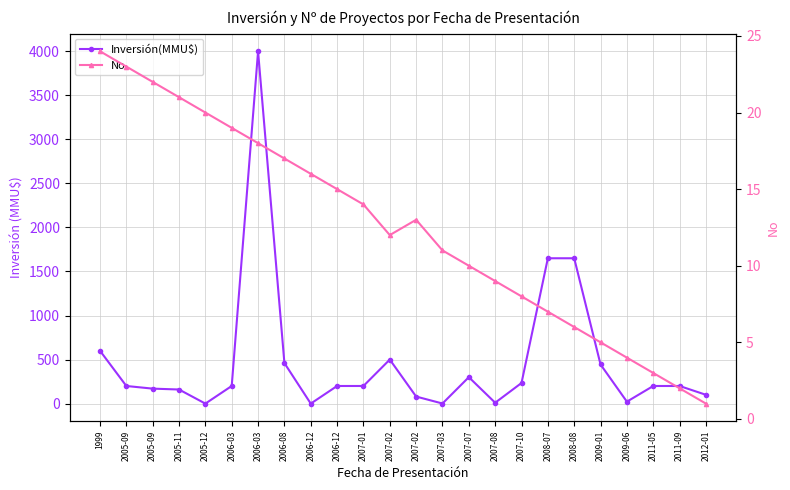

How many values in Inversión(MMU$) are above zero?

22